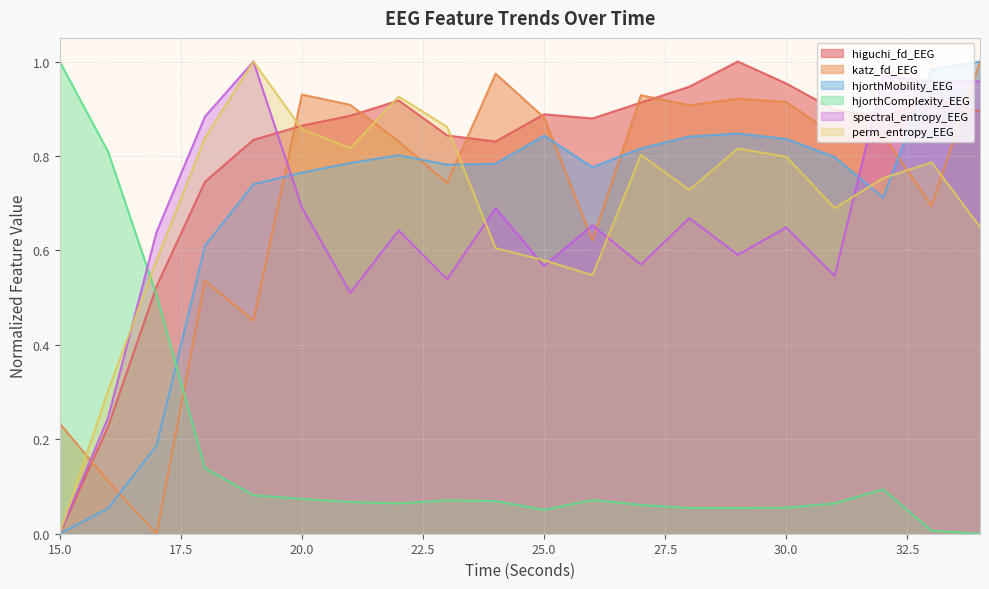

Where is the first local maximum for katz_fd_EEG?

18